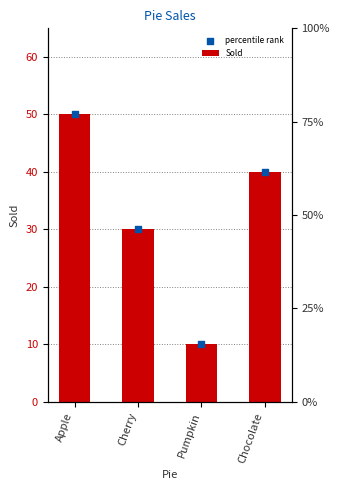

Which series has the largest total across all categories?

Sold